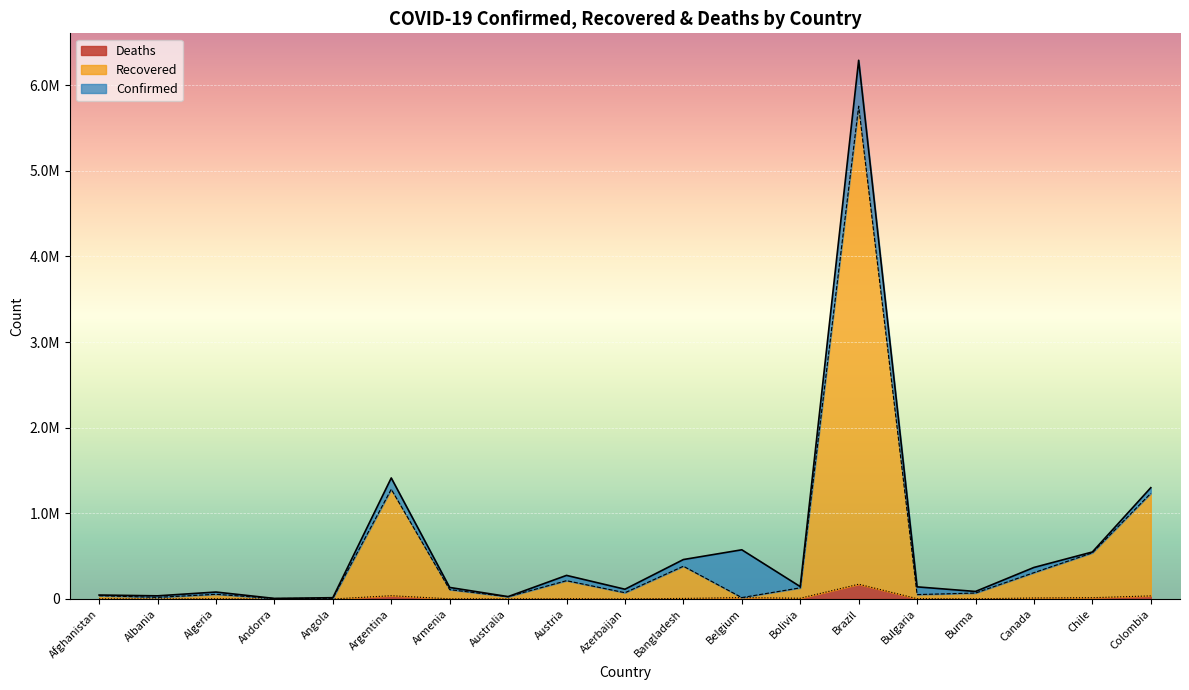

What position from the right is Armenia?

13